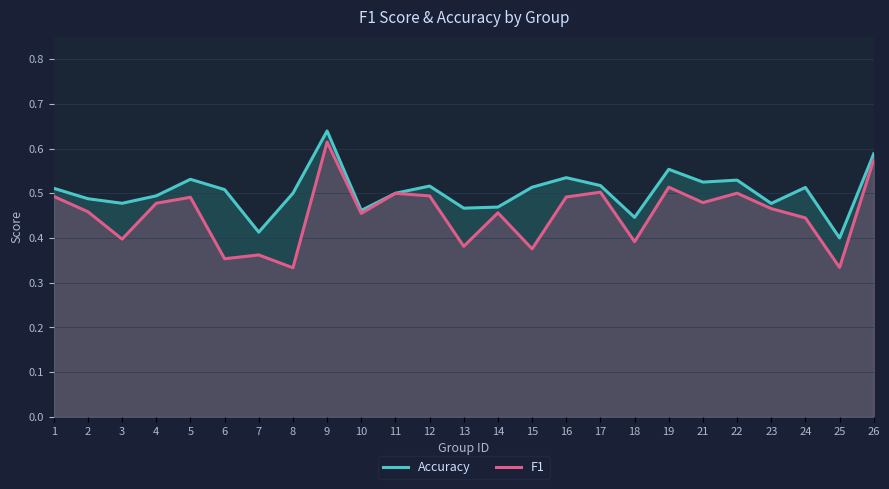

Reading right to left, transcribe all the data shown in this chart.

Accuracy: 0.6	0.4	0.5	0.5	0.5	0.5	0.6	0.4	0.5	0.5	0.5	0.5	0.5	0.5	0.5	0.5	0.6	0.5	0.4	0.5	0.5	0.5	0.5	0.5	0.5
F1: 0.6	0.3	0.4	0.5	0.5	0.5	0.5	0.4	0.5	0.5	0.4	0.5	0.4	0.5	0.5	0.5	0.6	0.3	0.4	0.4	0.5	0.5	0.4	0.5	0.5